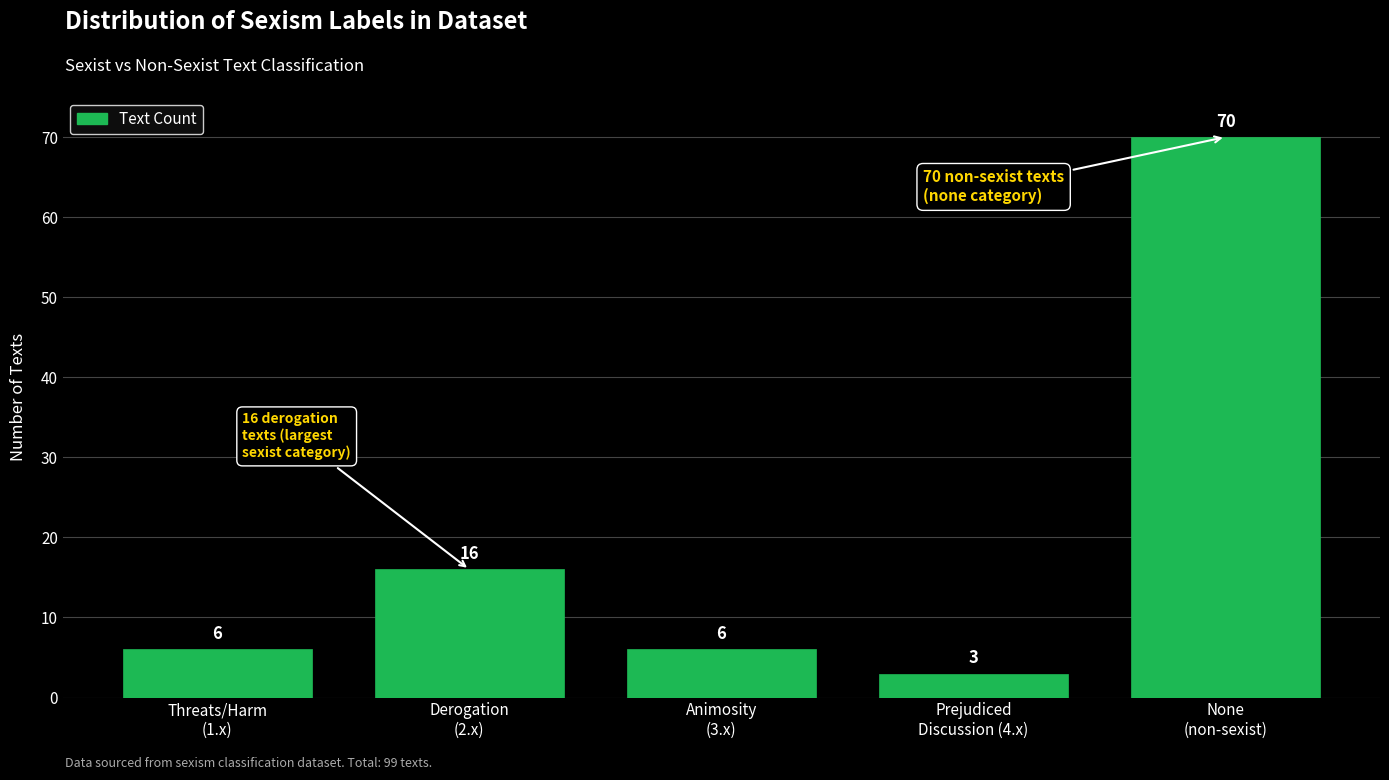

Reading left to right, transcribe all the data shown in this chart.

6	16	6	3	70